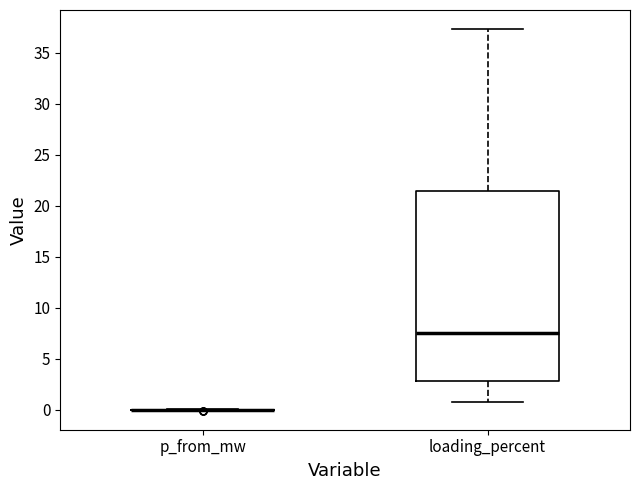

Reading left to right, read every box against the y-axis: the position of its median line, the range the box covers, and the ends of its whiskers. The values are not printed on the chart, so give them approximately, as read against the axis.

p_from_mw: box collapsed to a line at 0.0, whiskers 0.0 to 0.0
loading_percent: median 7.5, box 3.0 to 21.5, whiskers 0.5 to 37.5